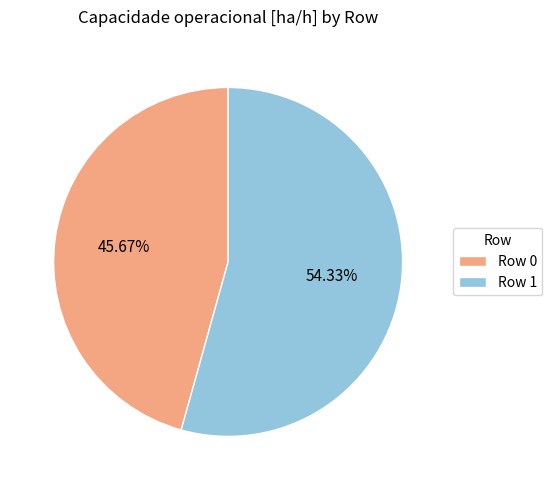

True or false: Row 1 accounts for 44% of the total.

False